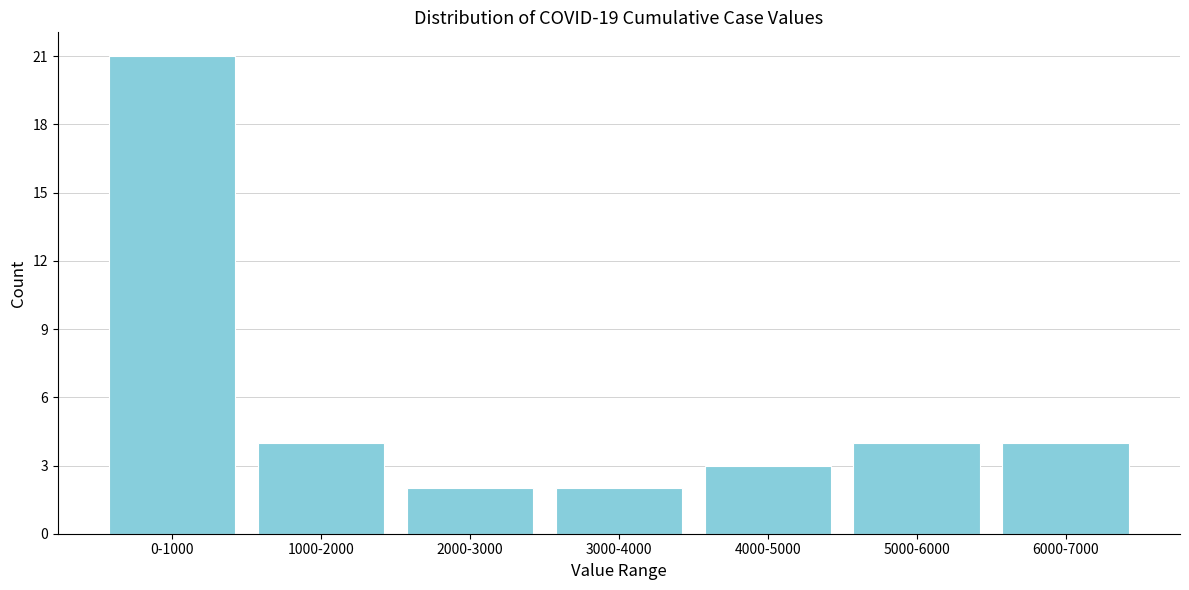

Reading right to left, transcribe all the data shown in this chart.

4	4	3	2	2	4	21